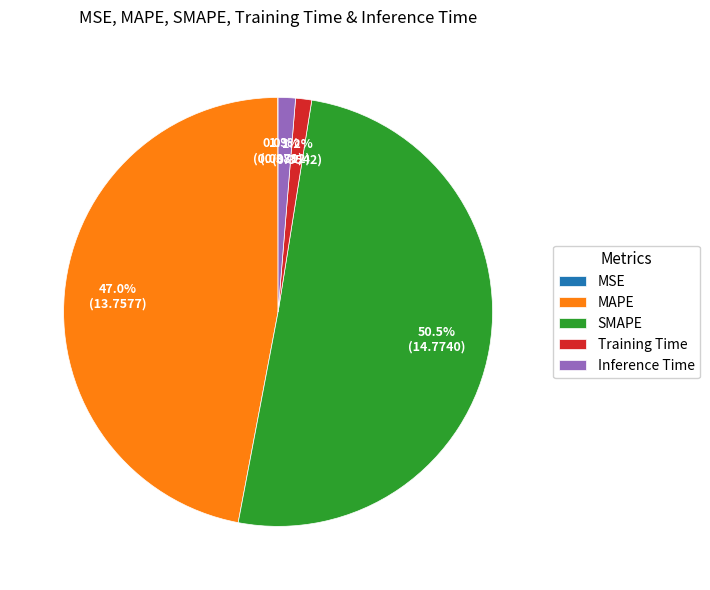

Which slice is the largest?

SMAPE